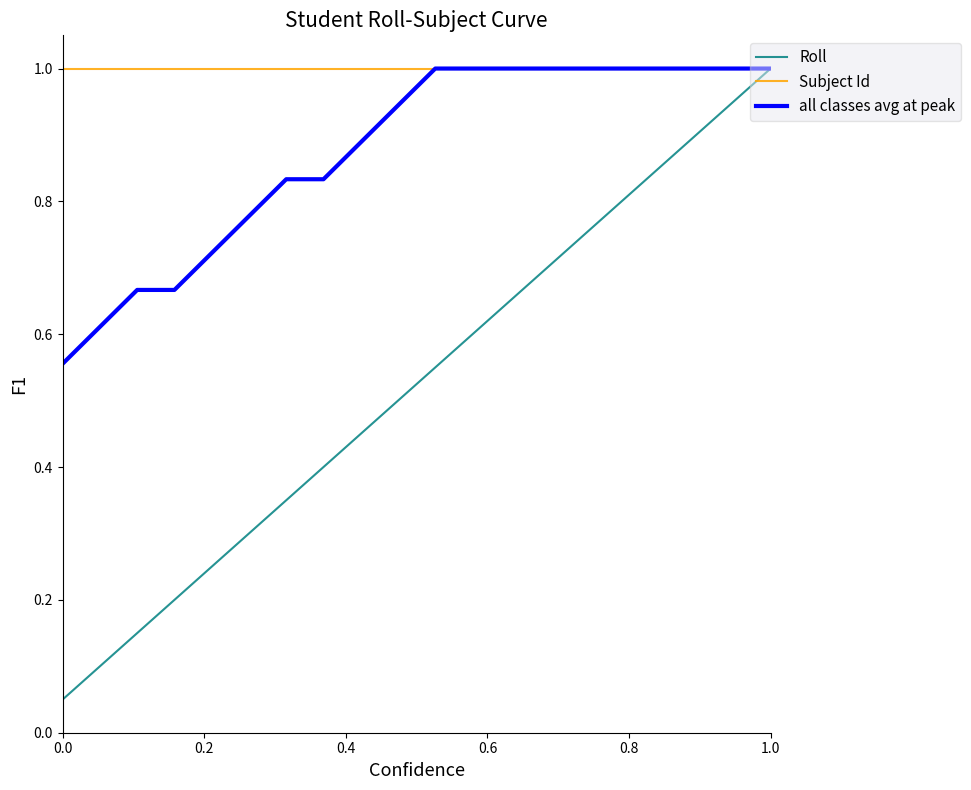

Rank the series by their average value, from highest to lowest.

Subject Id, all classes avg at peak, Roll